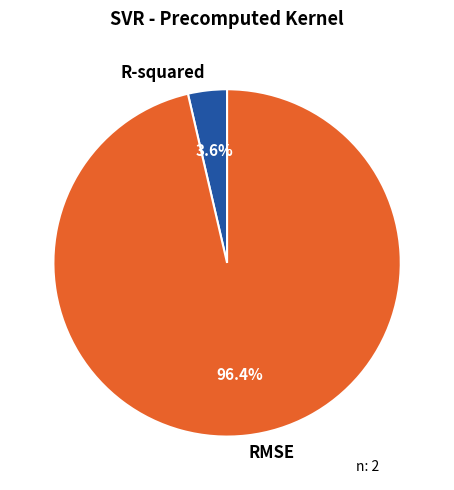

Which slice is the smallest?

R-squared